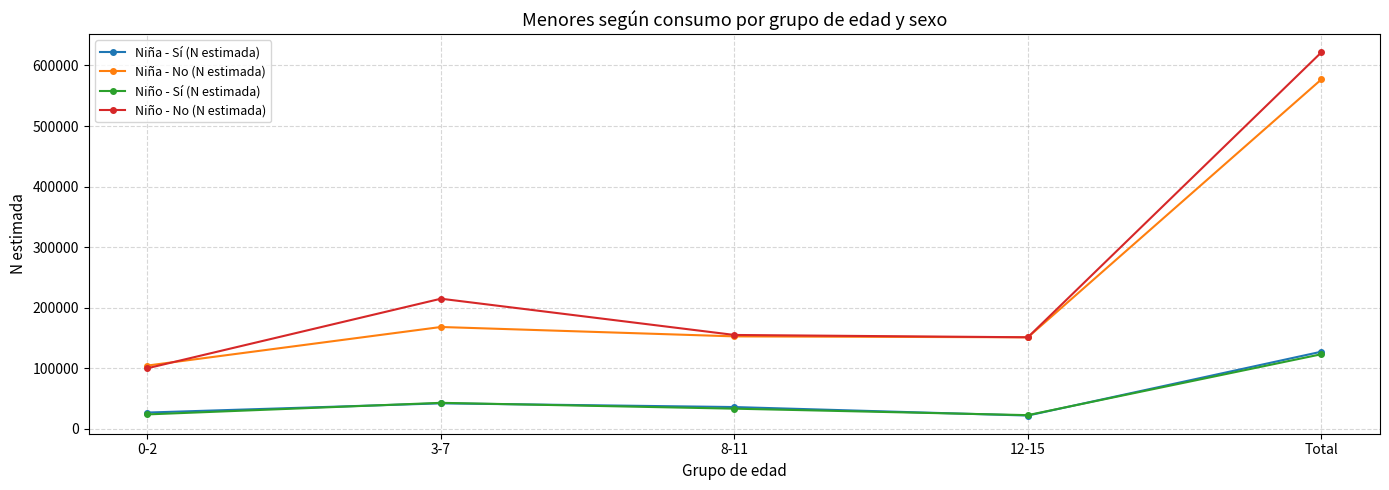

What is the highest value of the Niño - Sí (N estimada) series?

123276